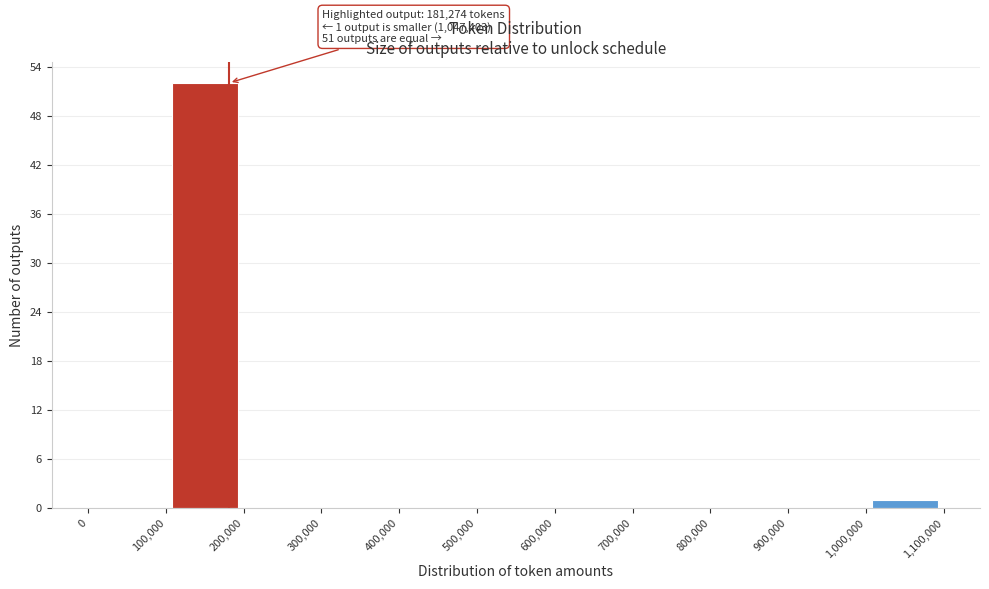

Which range on the x-axis has the tallest bar?

100,000 to 200,000